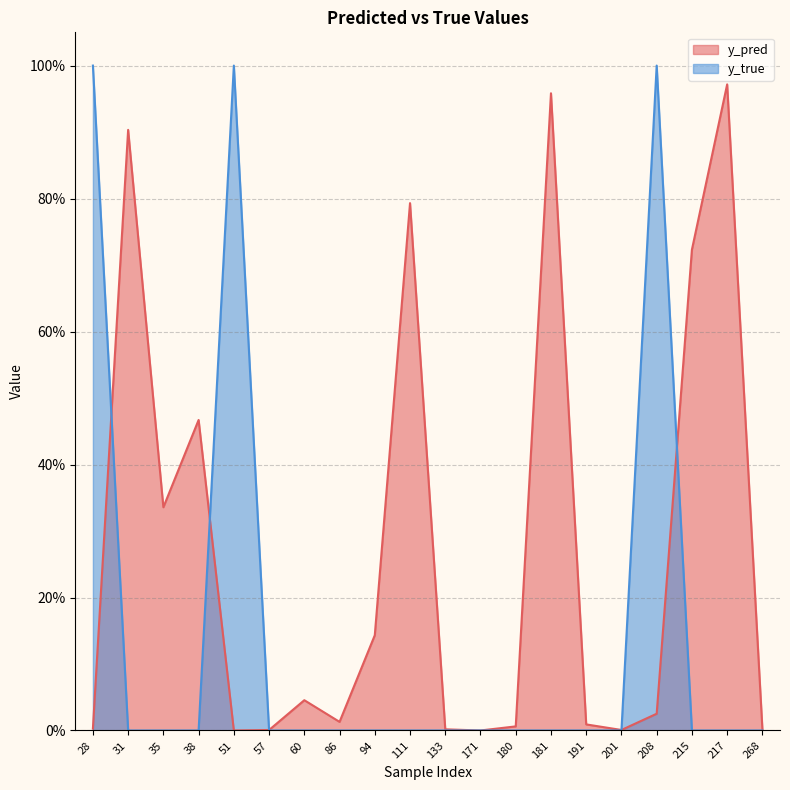

Reading left to right, list all the values displayed in this chart.

y_pred: 0.0	0.9	0.3	0.5	0.0	0.0	0.0	0.0	0.1	0.8	0.0	0.0	0.0	1.0	0.0	0.0	0.0	0.7	1.0	0.0
y_true: 1.0	0.0	0.0	0.0	1.0	0.0	0.0	0.0	0.0	0.0	0.0	0.0	0.0	0.0	0.0	0.0	1.0	0.0	0.0	0.0